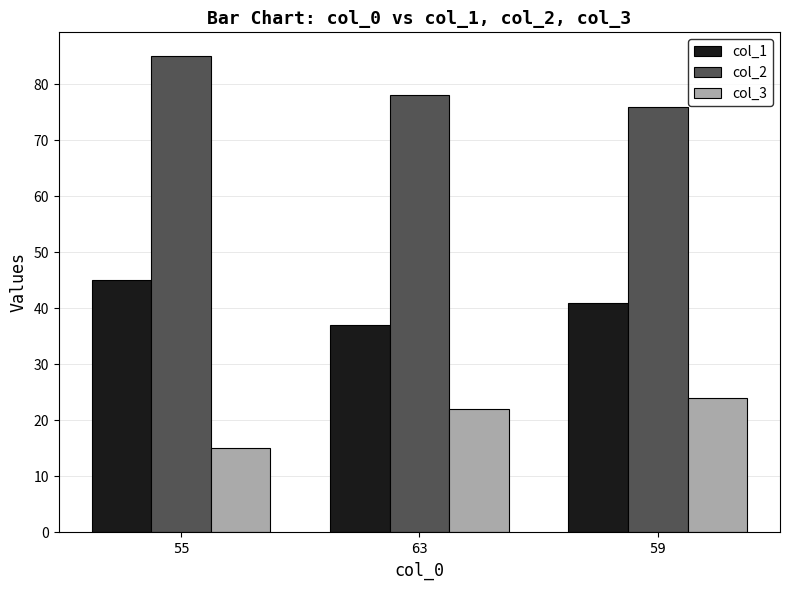

Rank the series by their maximum value, from highest to lowest.

col_2, col_1, col_3